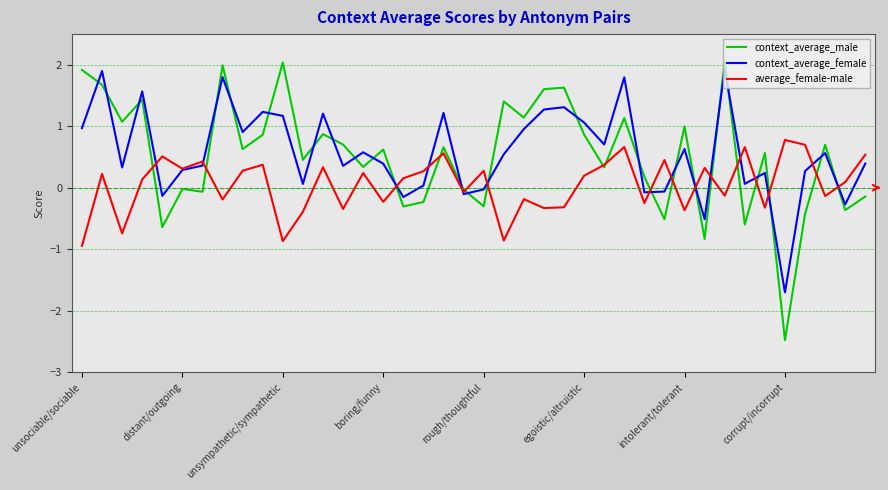

Which series has the largest range (max minus min)?

context_average_male